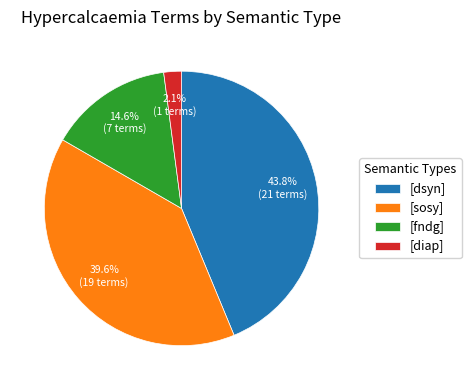

Count the number of slices in the pie.

4